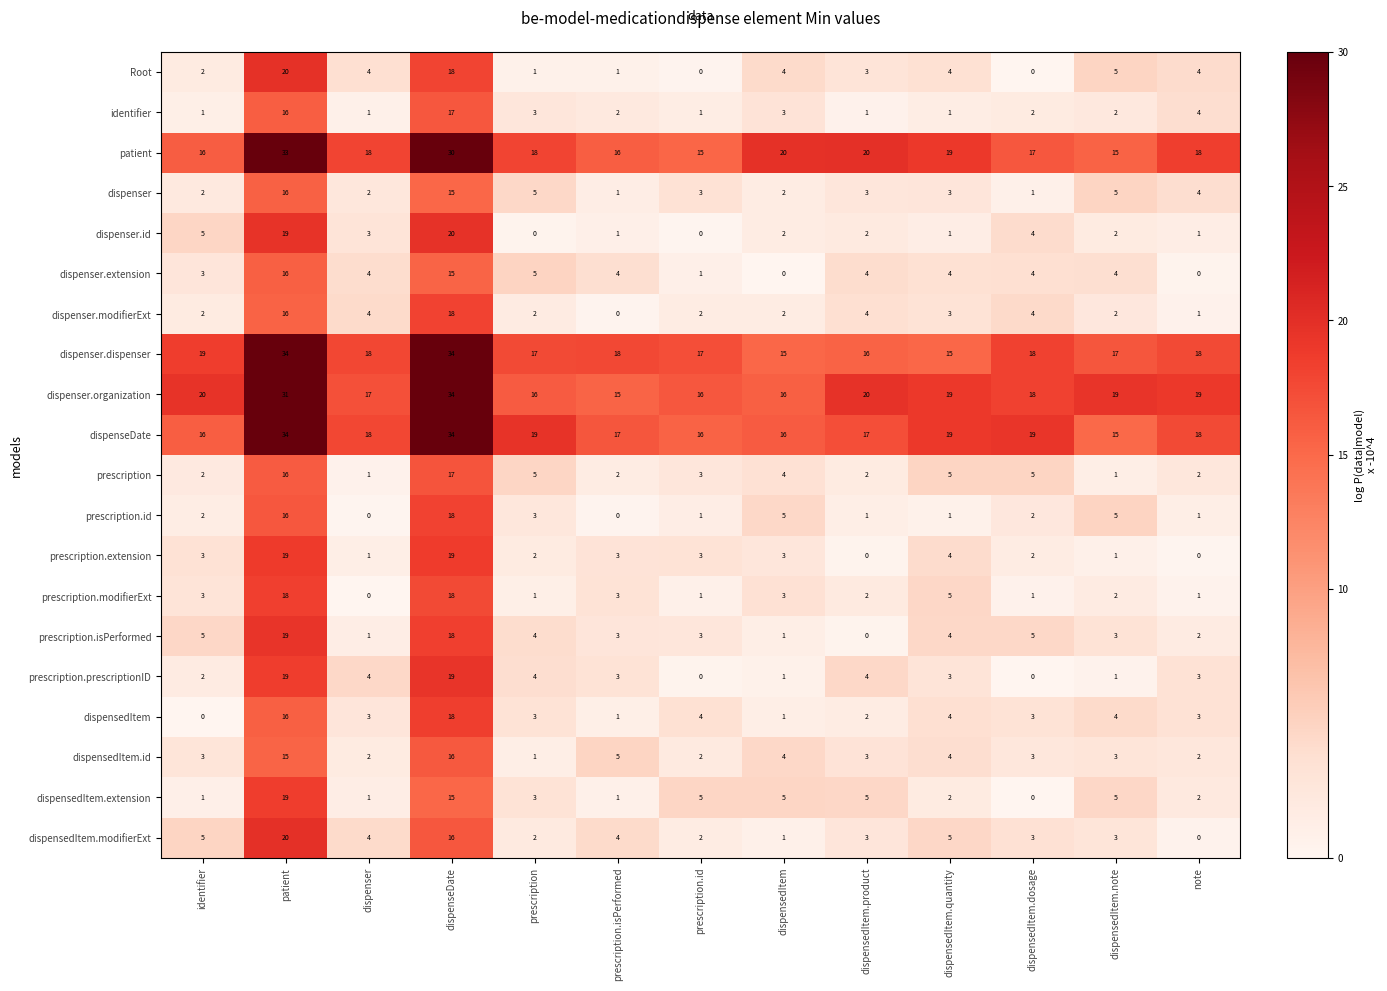

What is the sum of the identifier values at prescription.id and dispensedItem.dosage?

3